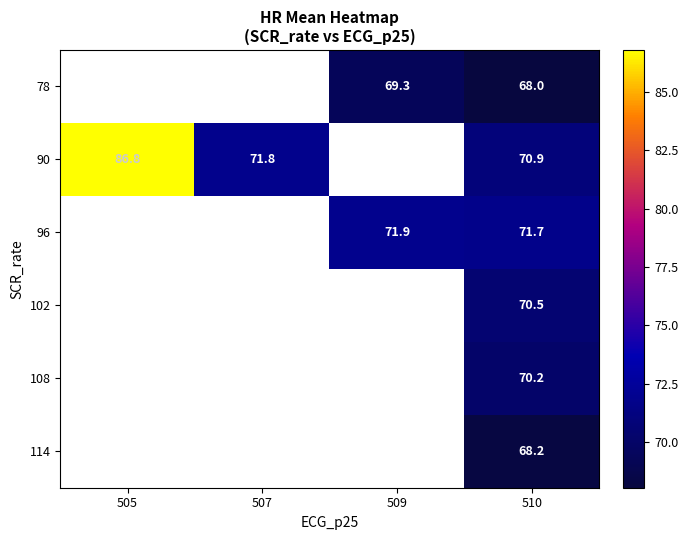

What is the smallest value displayed?

68.0